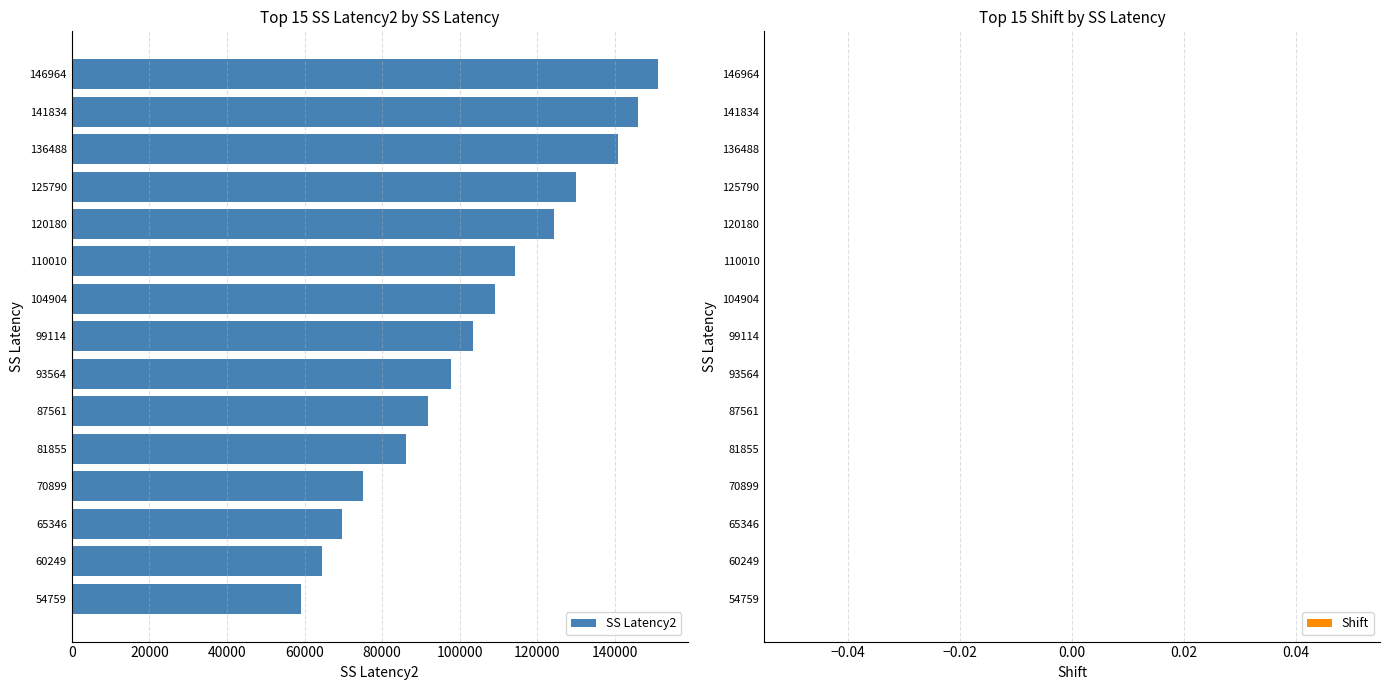

How many distinct data groups are displayed?

1